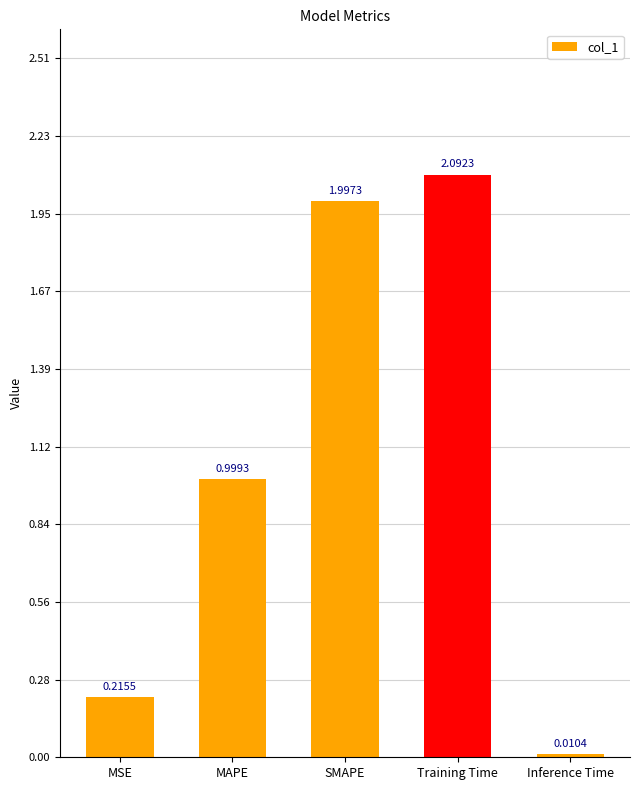

Which has a higher value, MAPE or MSE?

MAPE